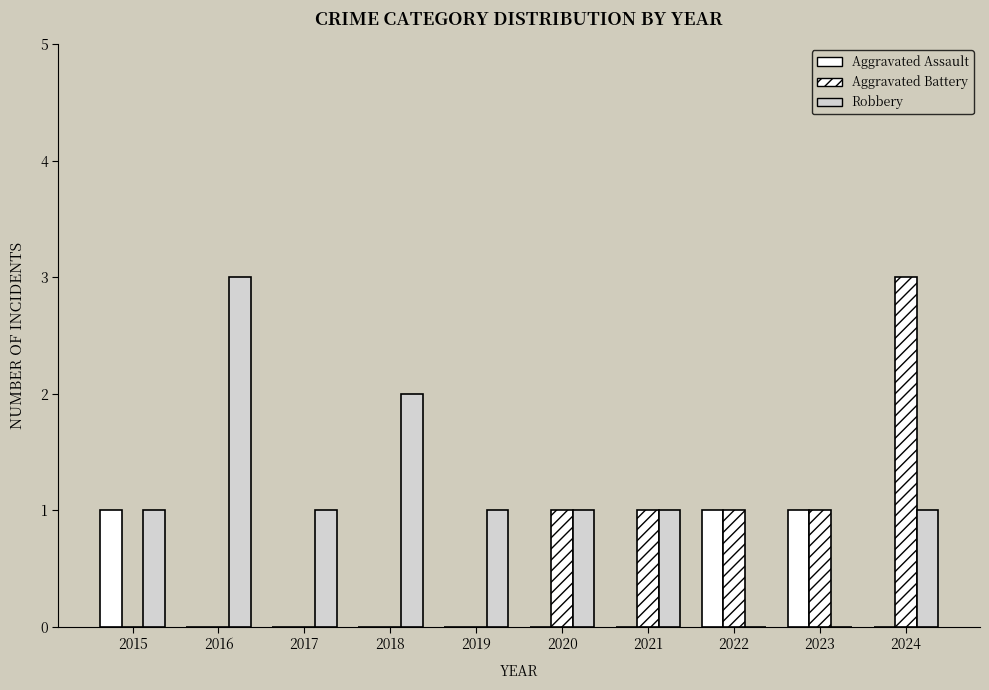

Reading right to left, transcribe all the data shown in this chart.

Aggravated Assault: 2024=0	2023=1	2022=1	2021=0	2020=0	2019=0	2018=0	2017=0	2016=0	2015=1
Aggravated Battery: 2024=3	2023=1	2022=1	2021=1	2020=1	2019=0	2018=0	2017=0	2016=0	2015=0
Robbery: 2024=1	2023=0	2022=0	2021=1	2020=1	2019=1	2018=2	2017=1	2016=3	2015=1